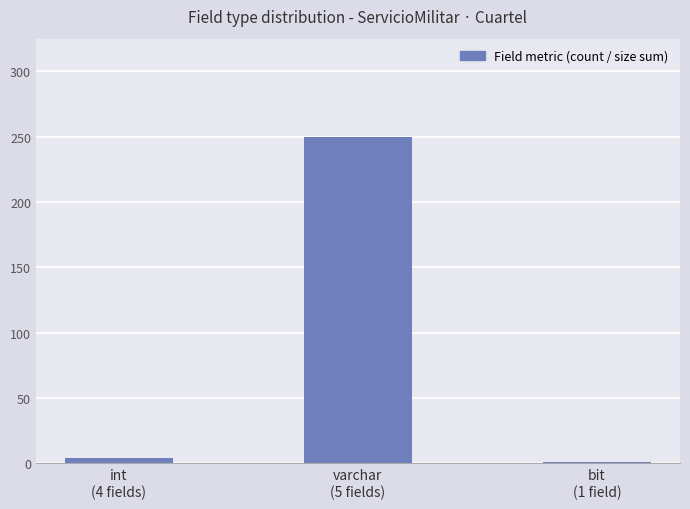

What is the change in value from varchar
(5 fields) to bit
(1 field)?

-249